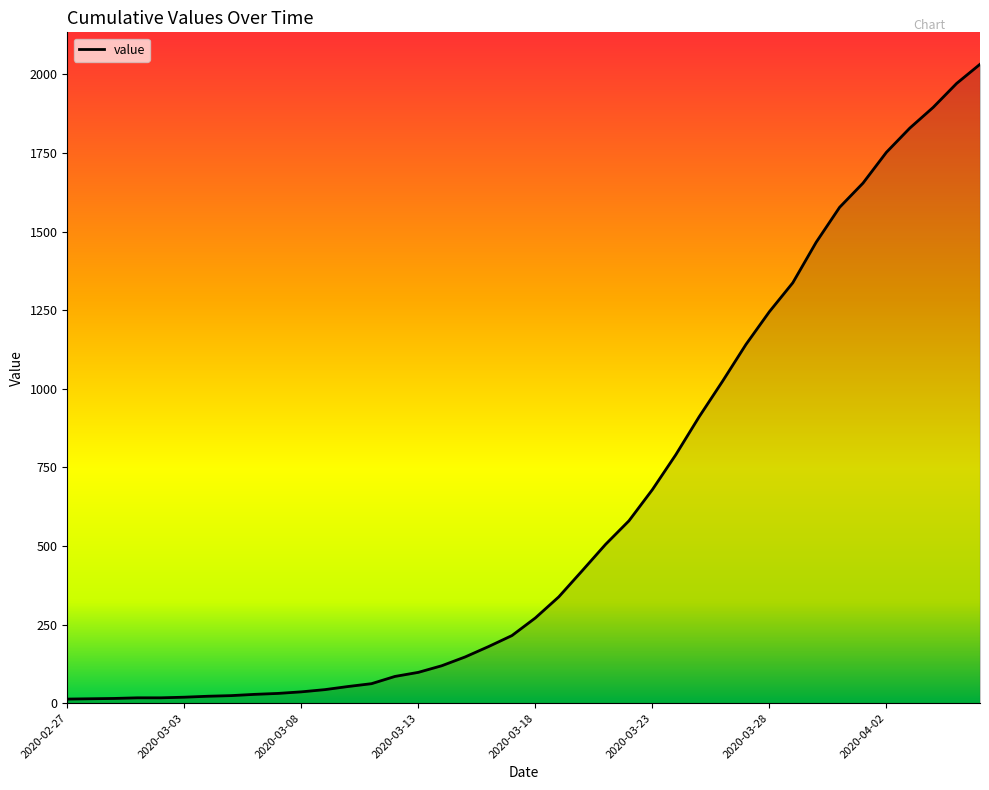

Is it true that the value at 2020-03-18 is 85?

False